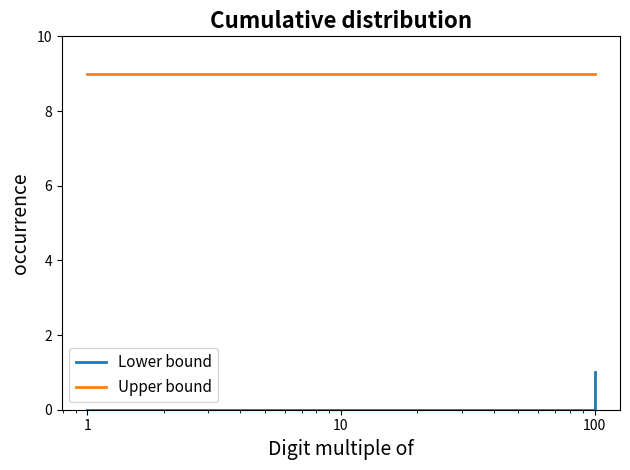

Which series has the largest range (max minus min)?

Lower bound